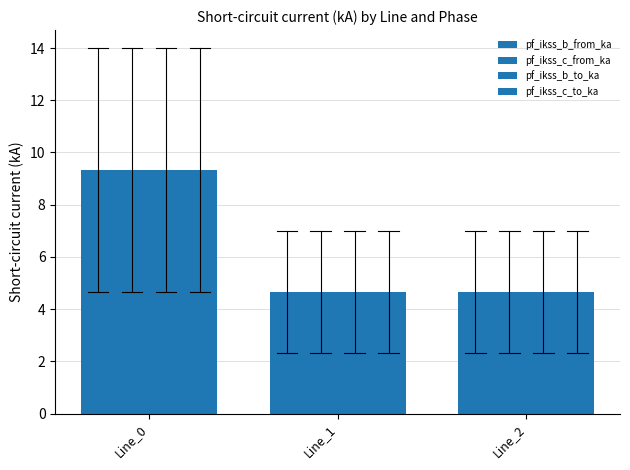

Which series has the widest spread of values?

pf_ikss_c_from_ka